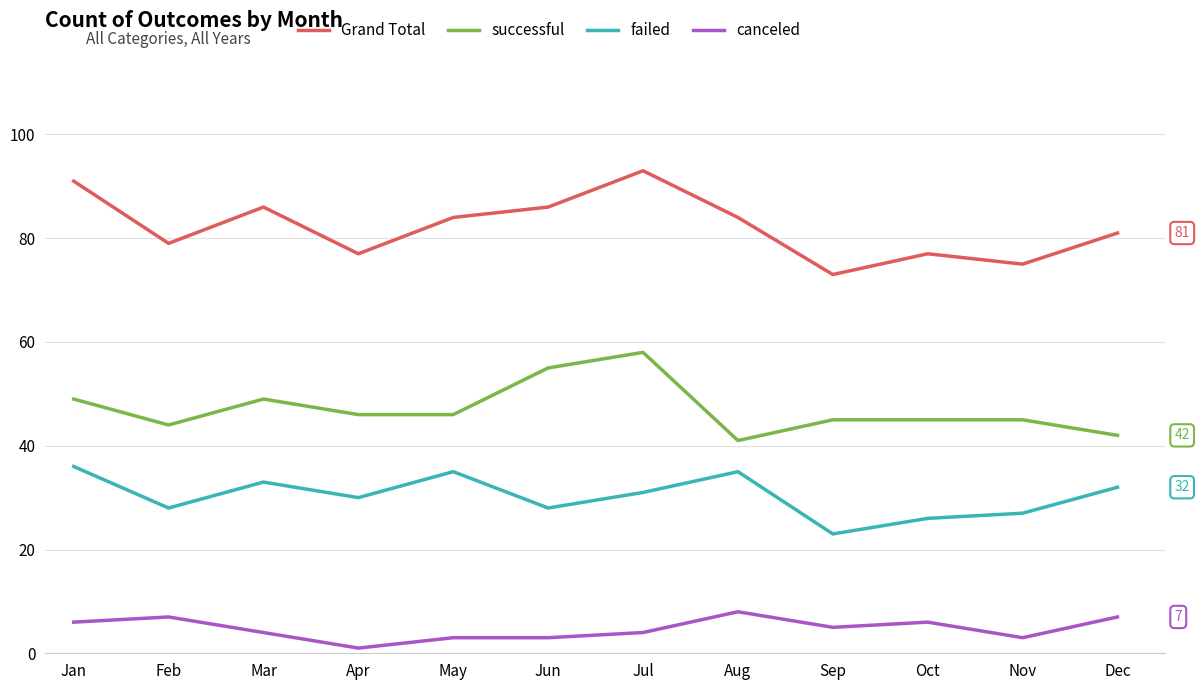

The Grand Total series shows 133 at Oct. True or false?

False